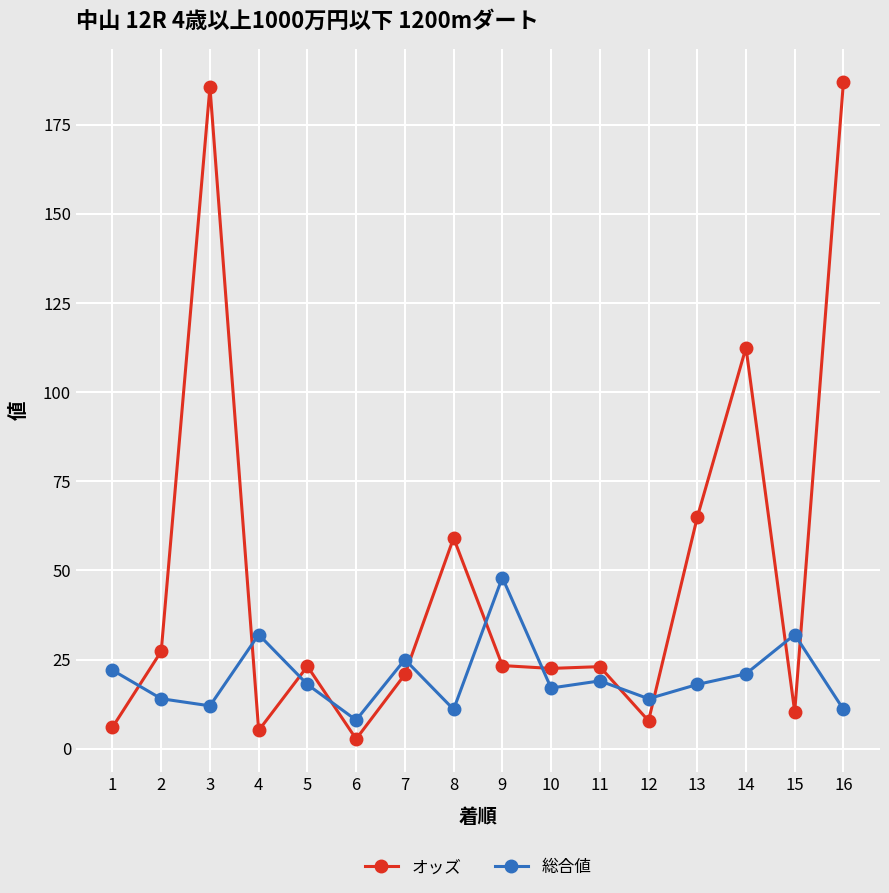

What is the difference between the second highest and second lowest values in the 総合値 series?

21.0